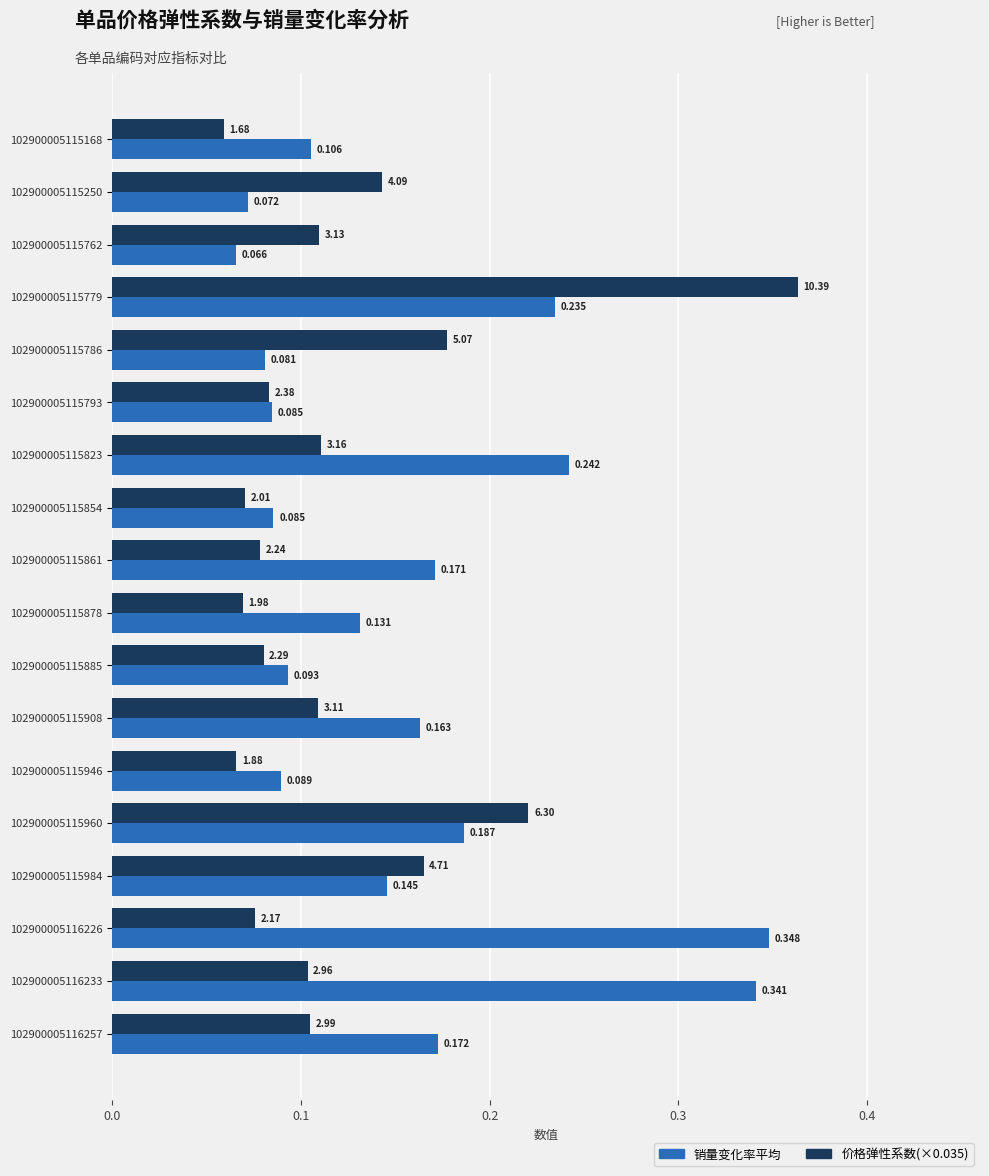

Which series changed the most between 102900005115823 and 102900005116226?

销量变化率平均